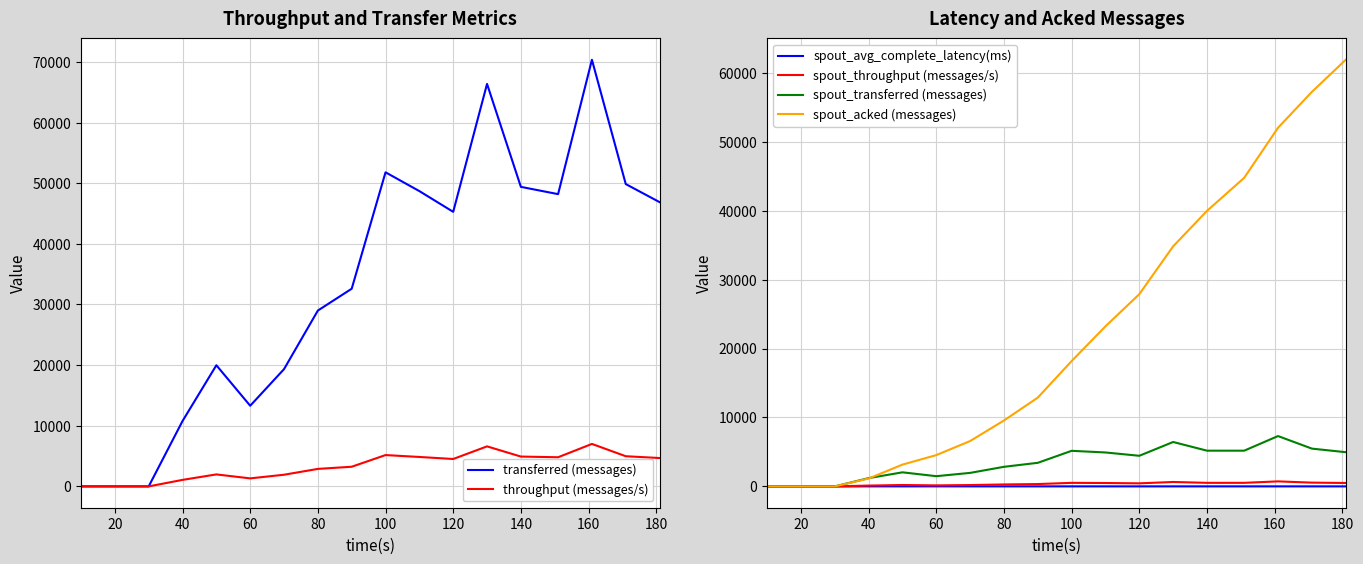

The value of spout_acked (messages) at 20 is 31052.4. True or false?

False